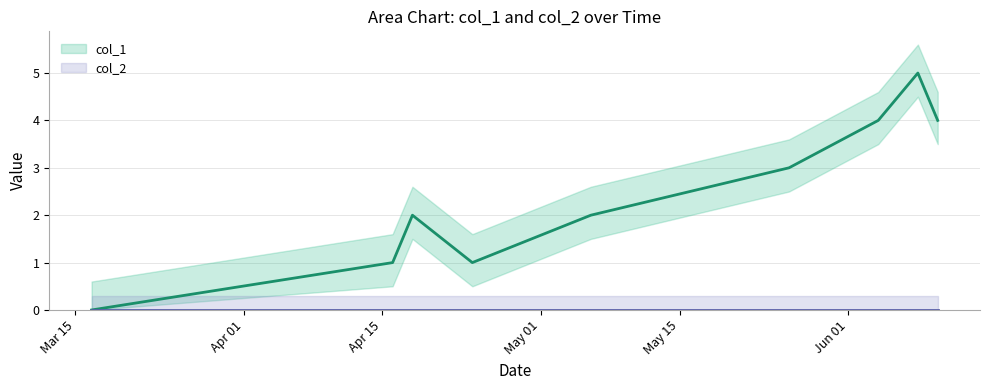

Which label corresponds to the smallest value in the chart?

1552750333